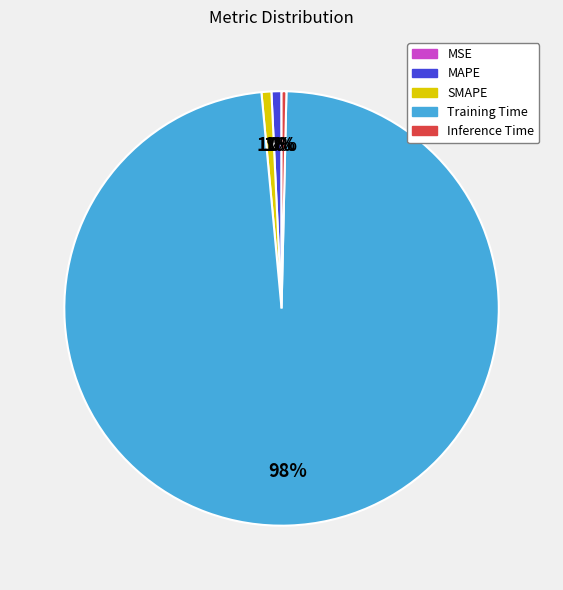

Is the sum of Inference Time and SMAPE greater than half?

No